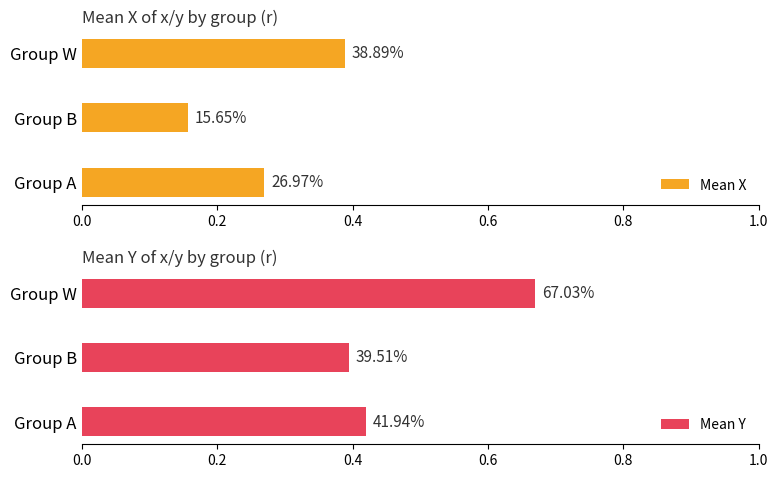

What is the greatest value displayed?

0.7